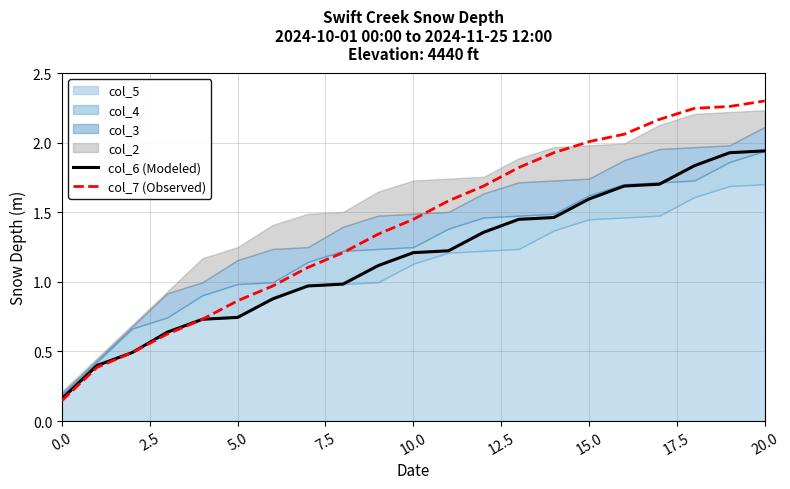

What is the difference between the second highest and second lowest values in the col_7 (Observed) series?

1.9